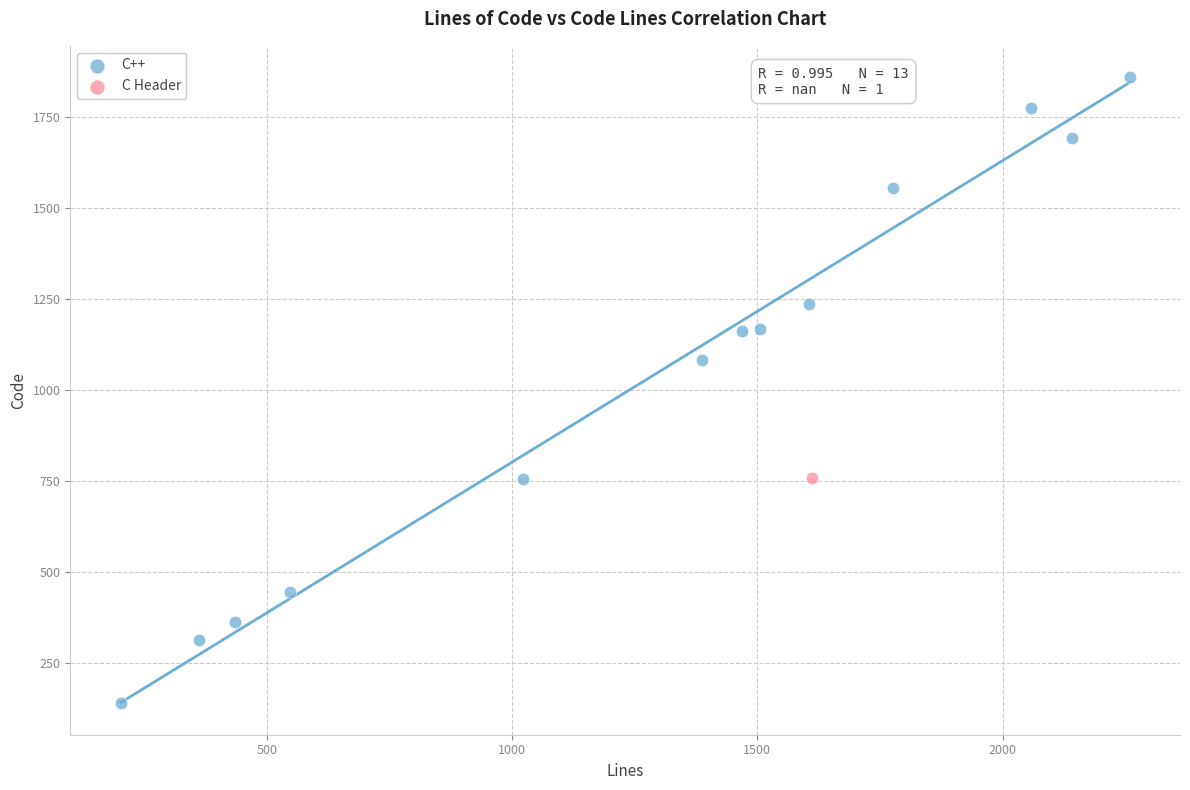

What are all the series names shown in the legend?

C++, C Header